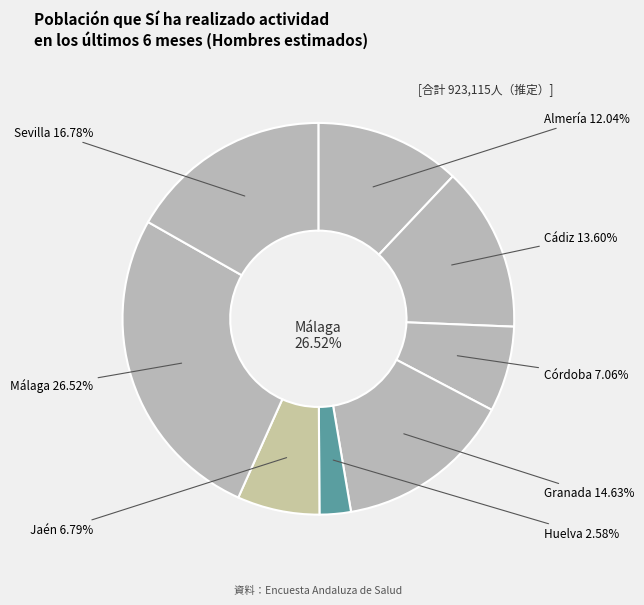

What percentage is NOT represented by Granada?

85.4%